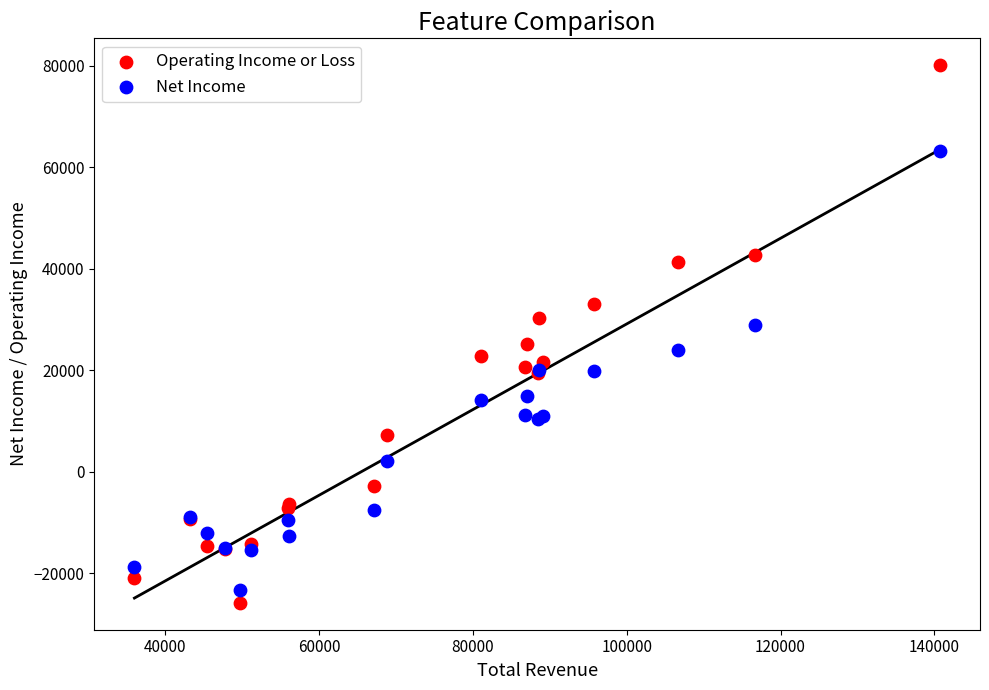

What is the X range (max minus min) for the scatter plot?

104700